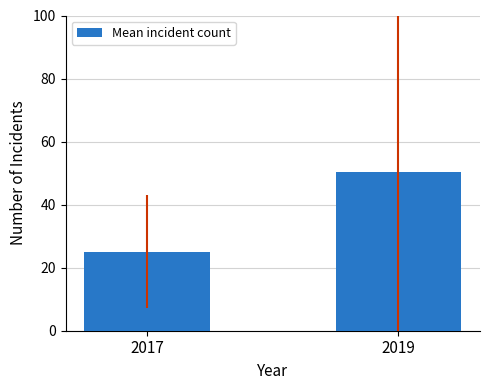

What is the maximum value shown in the chart?

50.5